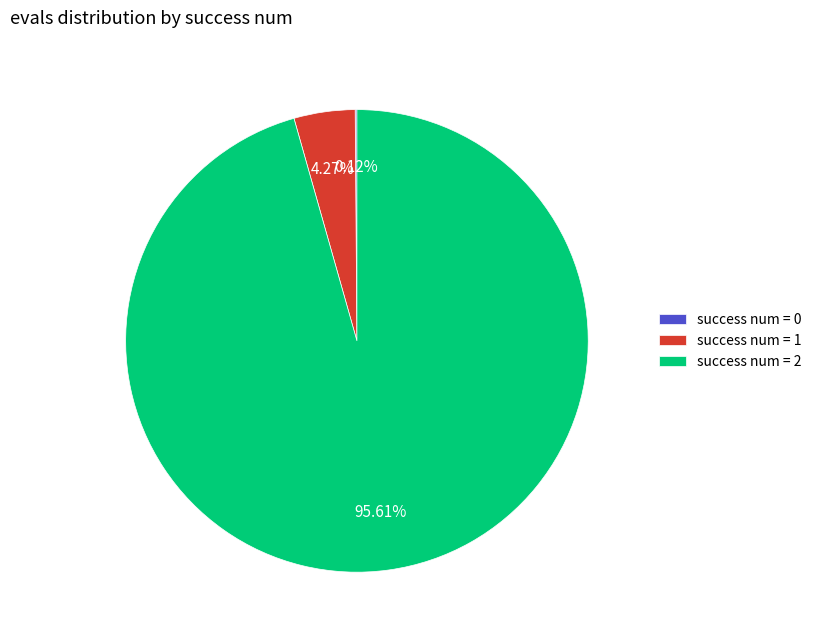

Does success num = 2 account for over 50% of the chart?

Yes